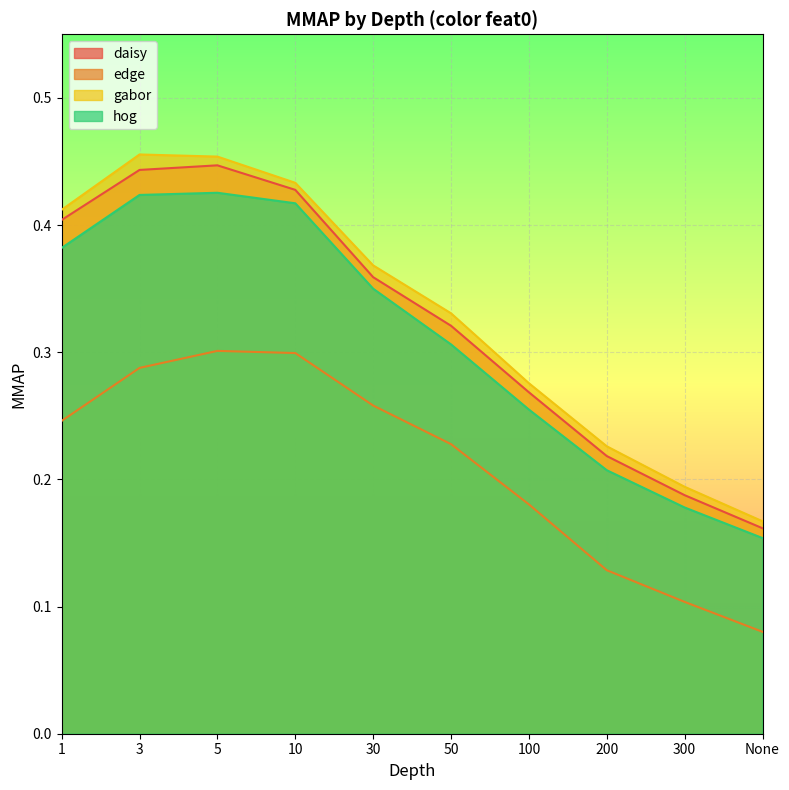

True or false: daisy and gabor intersect in this chart.

False